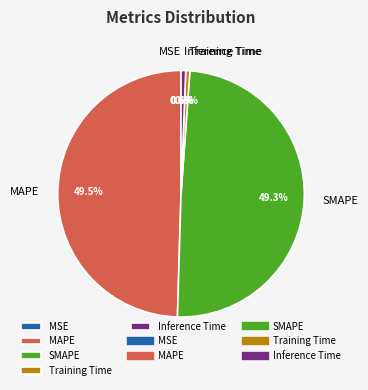

Does MAPE account for over 50% of the chart?

No